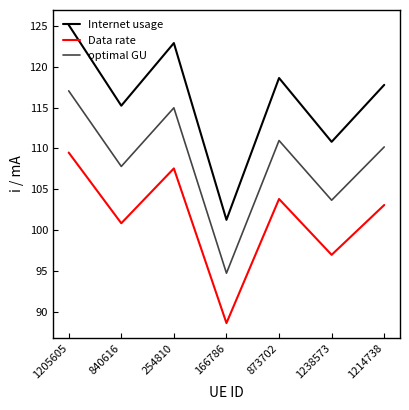

In Internet usage, how many points are higher than both neighbors (excluding endpoints)?

2